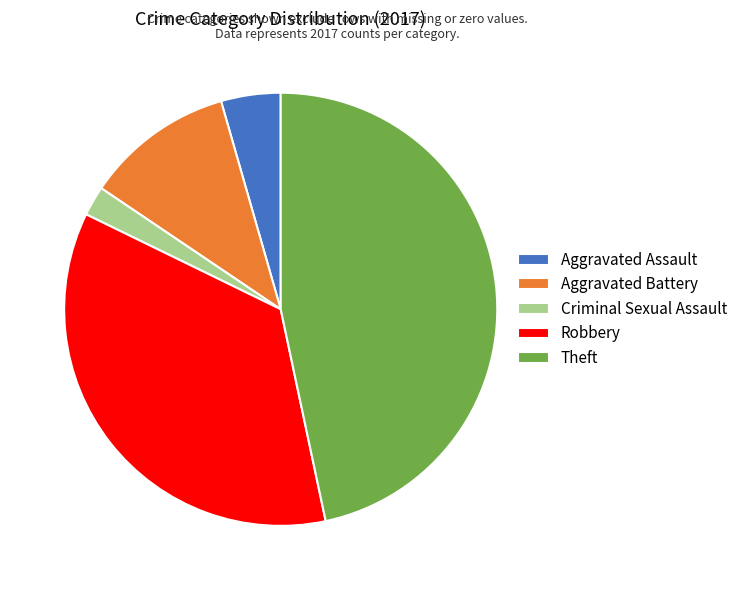

What is the ratio of the value at Theft to the value at Aggravated Battery?

4.2